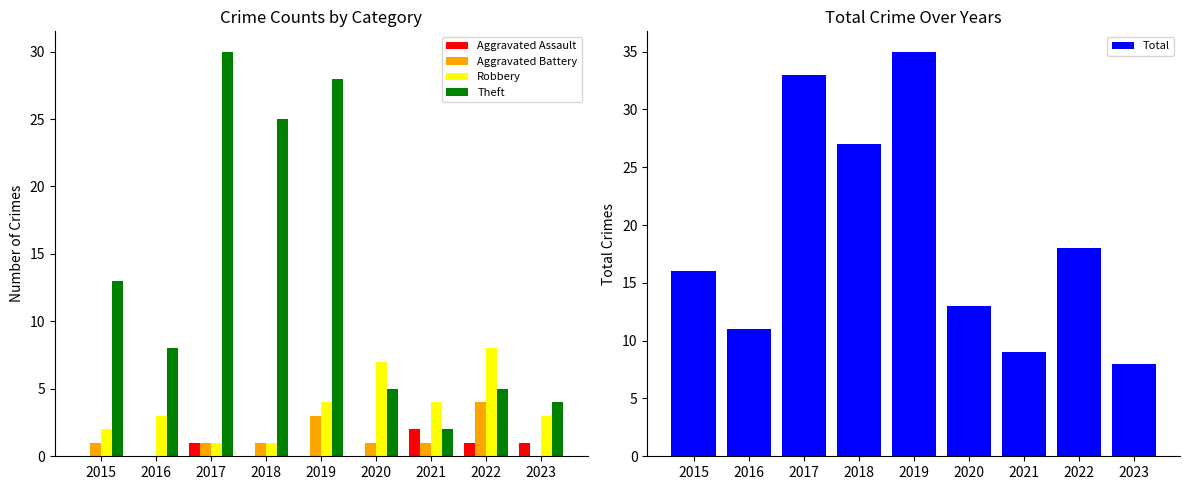

What is the value of the Robbery bar at the 6th from the left?

7